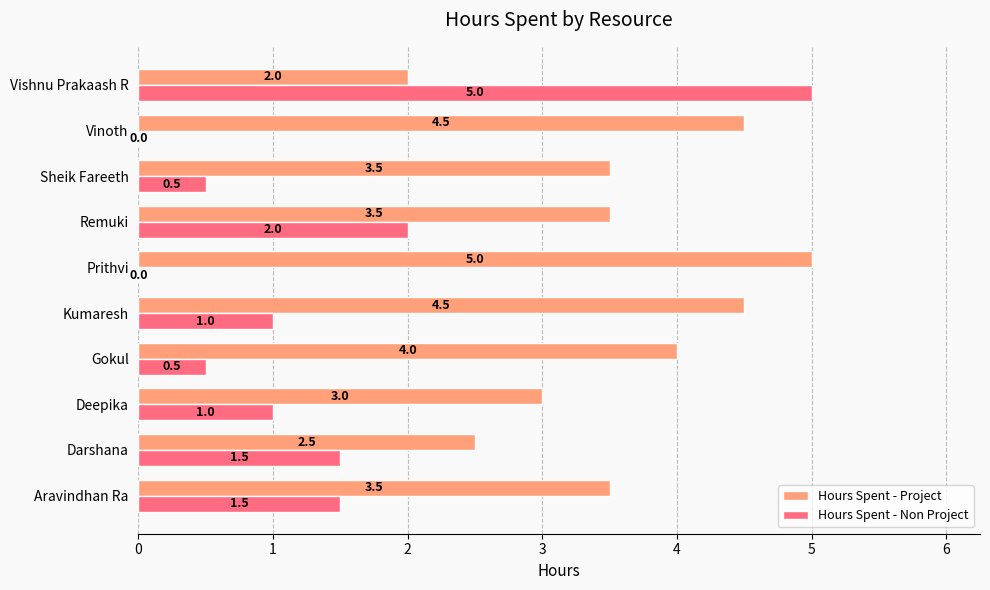

Which series changed the most between Darshana and Vishnu Prakaash R?

Hours Spent - Non Project